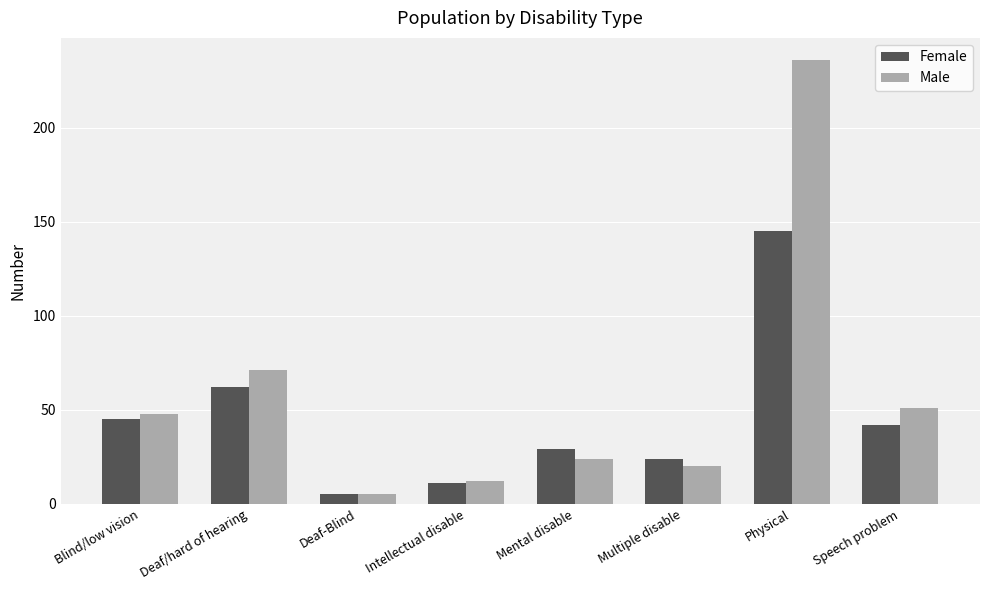

Reading left to right, list all the values displayed in this chart.

Female: 45	62	5	11	29	24	145	42
Male: 48	71	5	12	24	20	236	51